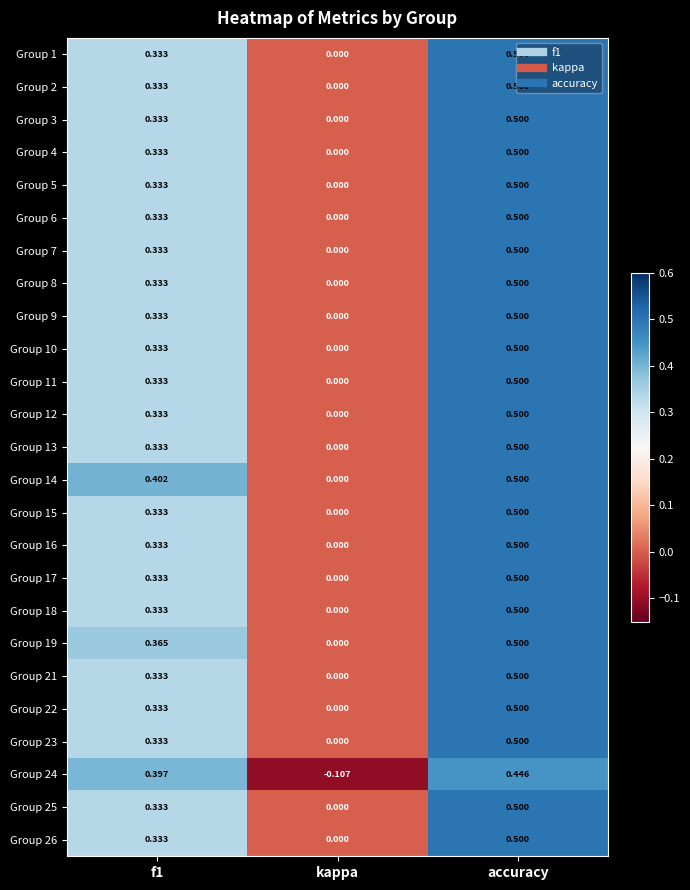

Which label corresponds to the largest value in the chart?

accuracy